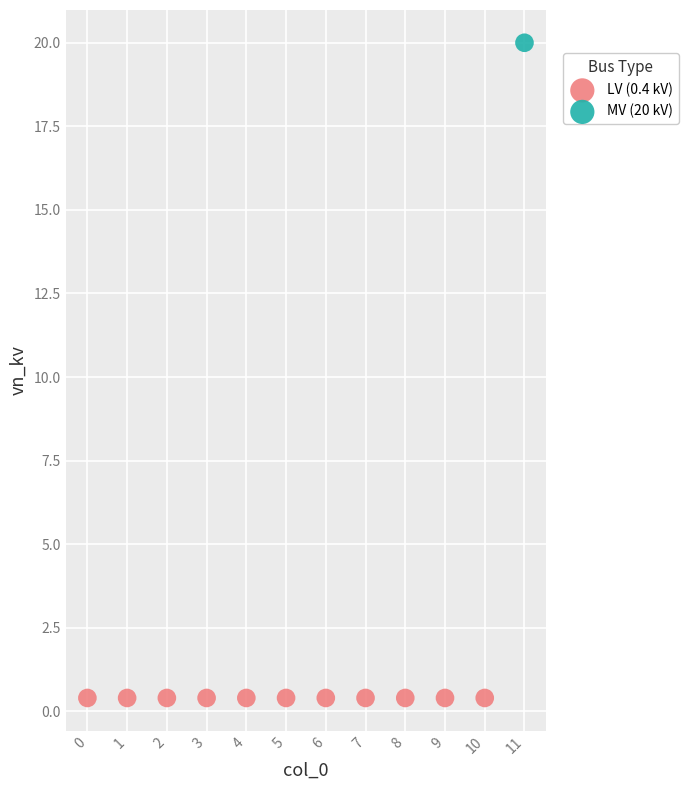

What are all the series names shown in the legend?

LV (0.4 kV), MV (20 kV)